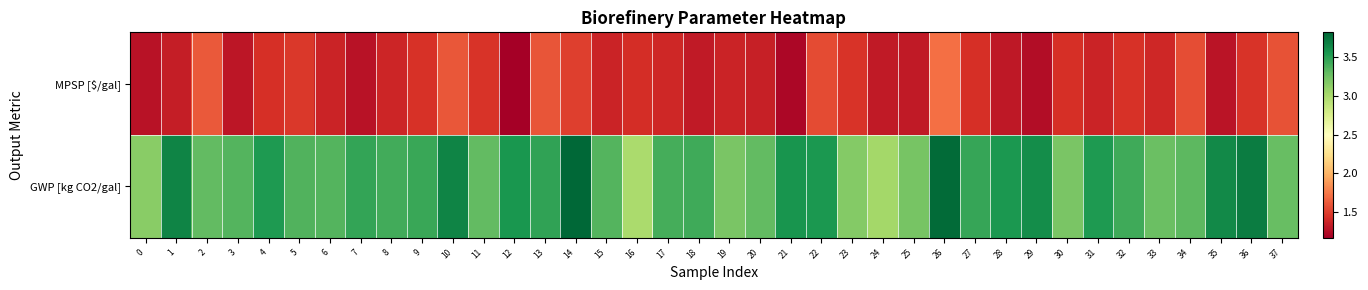

At which category is the sum across all series the highest?

26